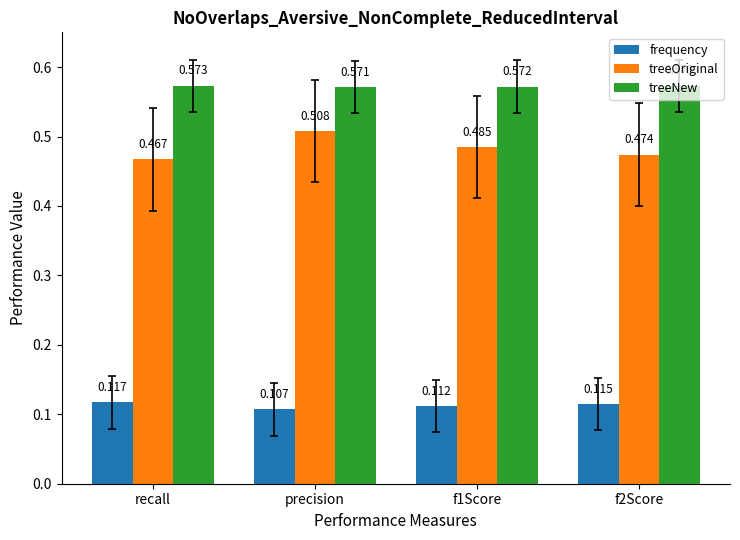

At which category does the chart reach its minimum across all series?

precision